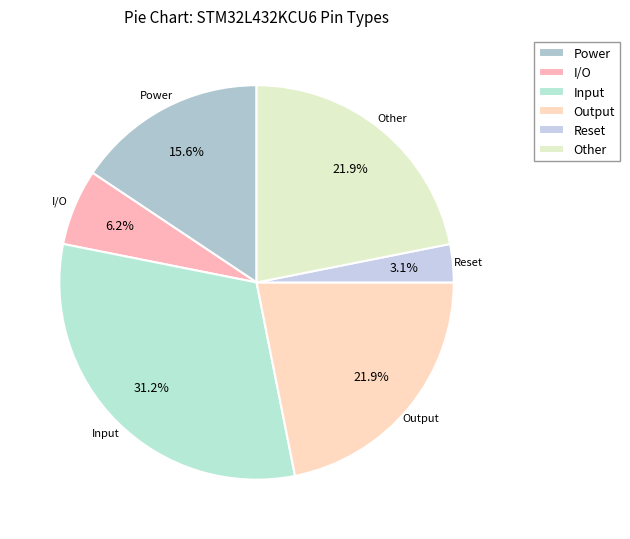

Which has a higher value, Input or Power?

Input